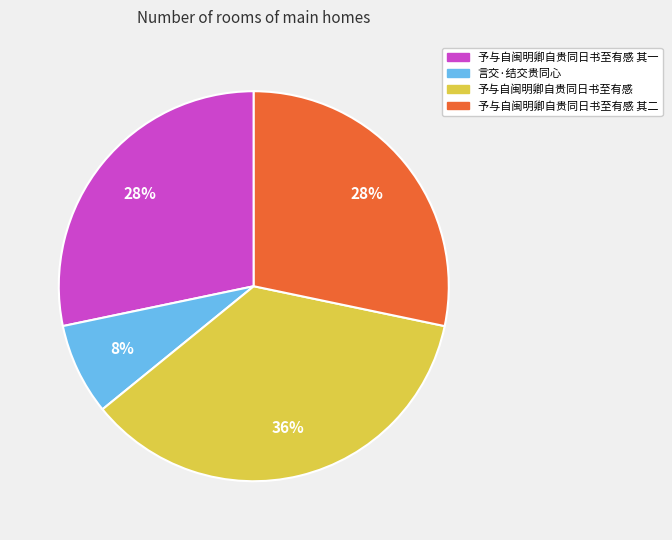

How many segments does this pie chart have?

4